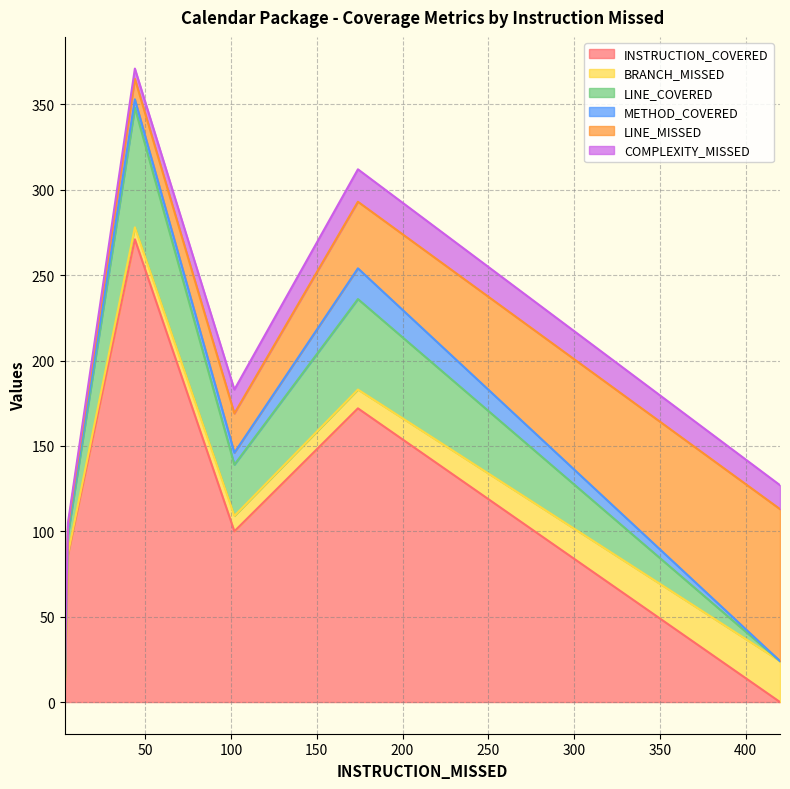

What are all the series names shown in the legend?

INSTRUCTION_COVERED, BRANCH_MISSED, LINE_COVERED, METHOD_COVERED, LINE_MISSED, COMPLEXITY_MISSED